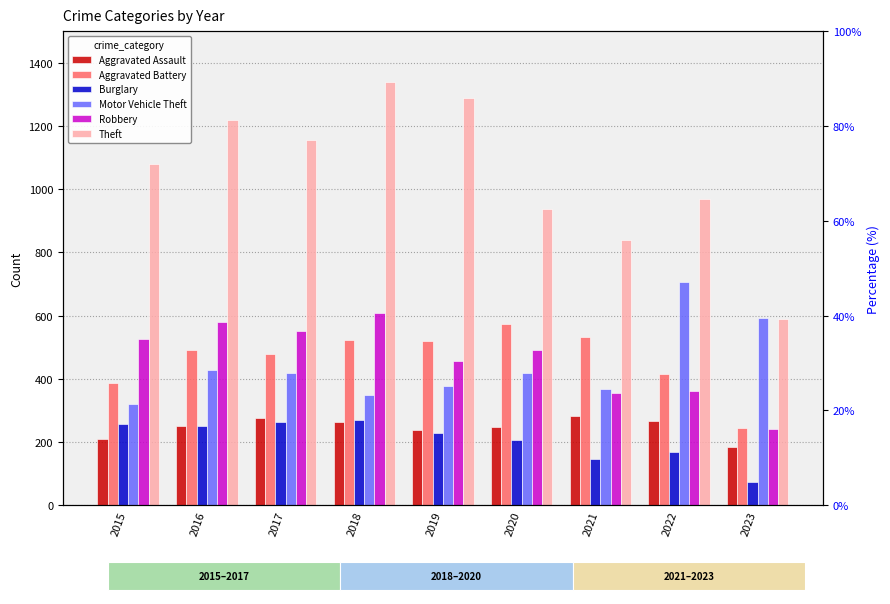

Rank the categories by Burglary value from highest to lowest.

2018, 2017, 2015, 2016, 2019, 2020, 2022, 2021, 2023